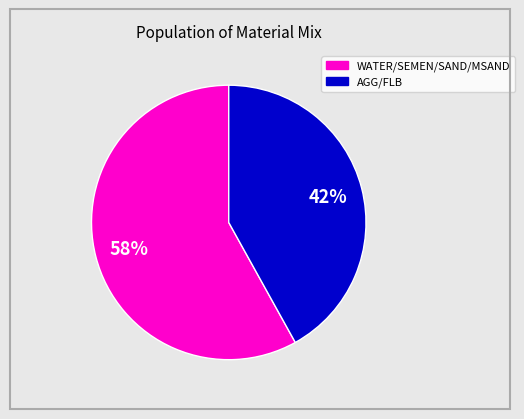

Is there a majority slice in this chart?

Yes